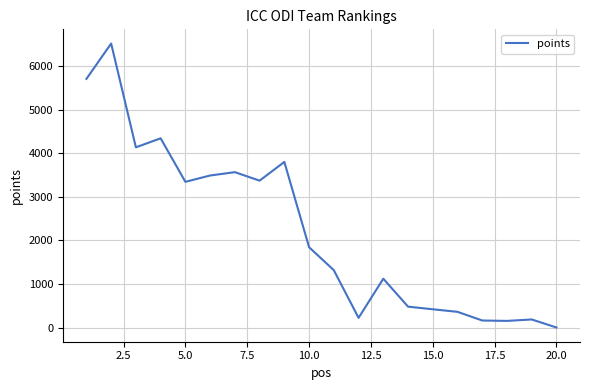

What is the maximum value shown in the chart?

6520